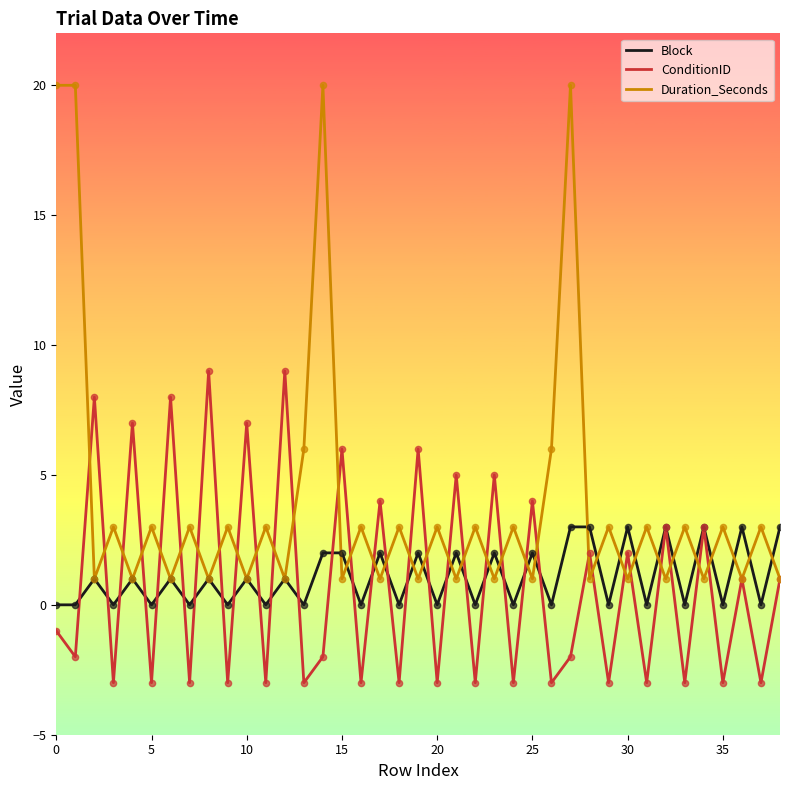

Which series has the widest spread of values?

Duration_Seconds